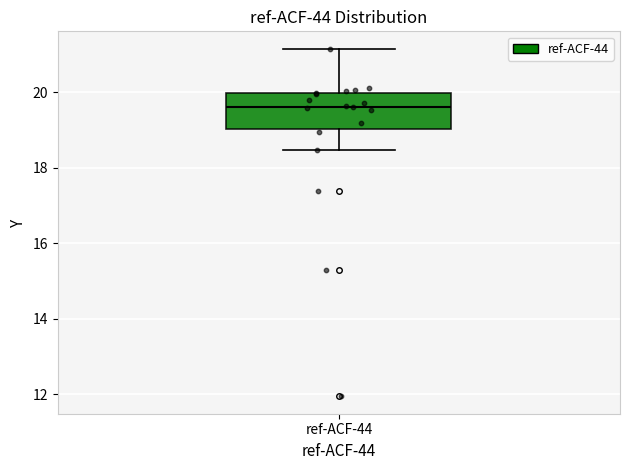

Transcribe this box plot: give where the median line is, the range the box spans, and where the two whiskers end, as read against the y-axis. The values are not printed on the chart, so give them approximately, as read against the axis.

median 19.6, box 19.0 to 20.0, whiskers 18.4 to 21.2